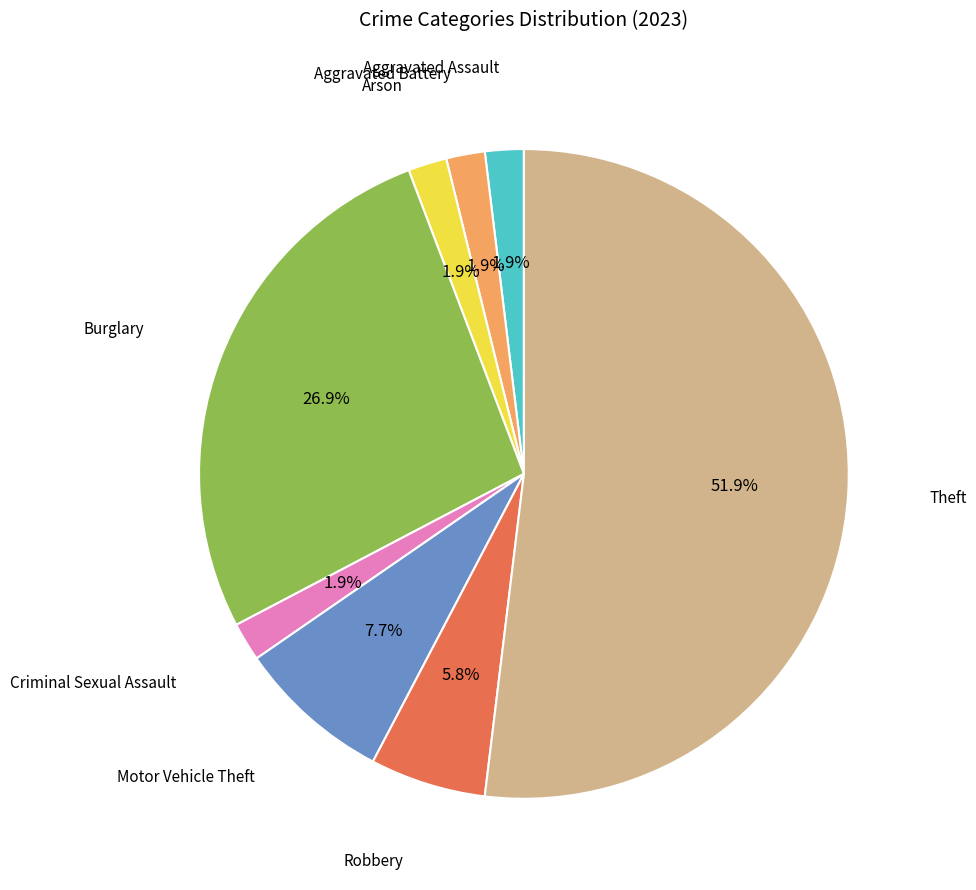

Does any single category account for the majority?

Yes